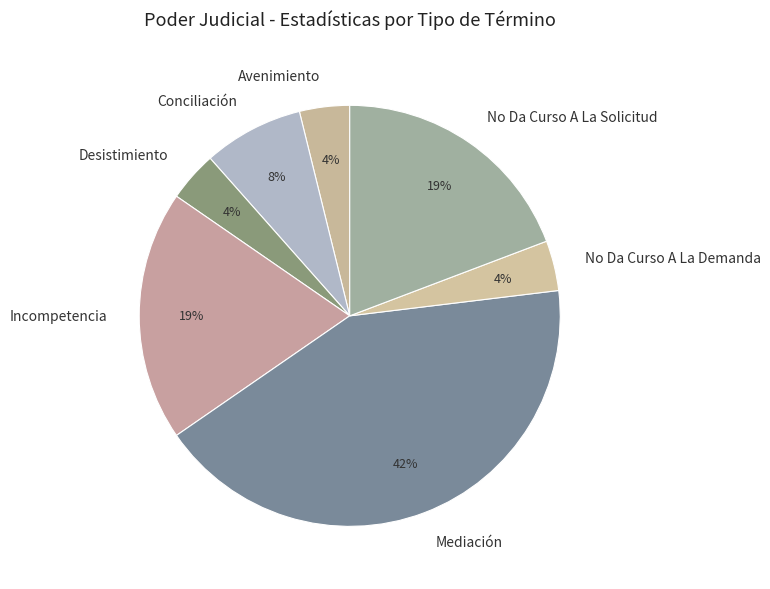

Which slice is the largest?

Mediación